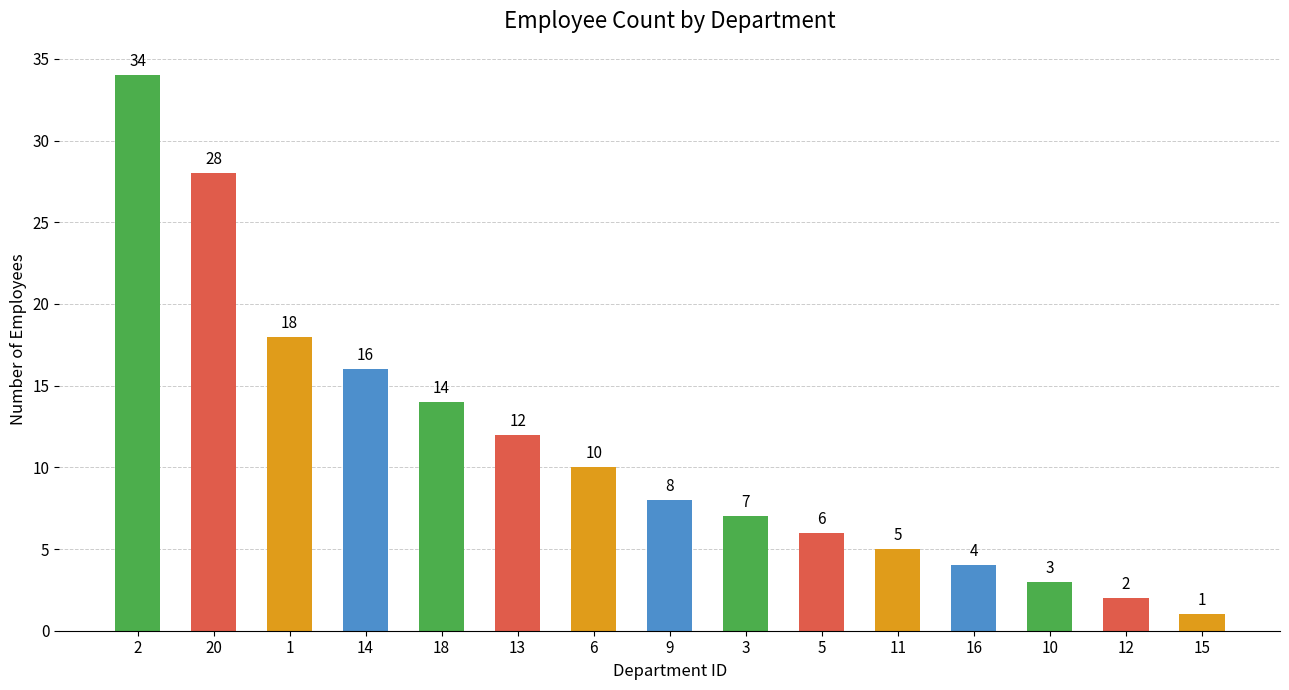

Which has a higher value, 16 or 5?

5